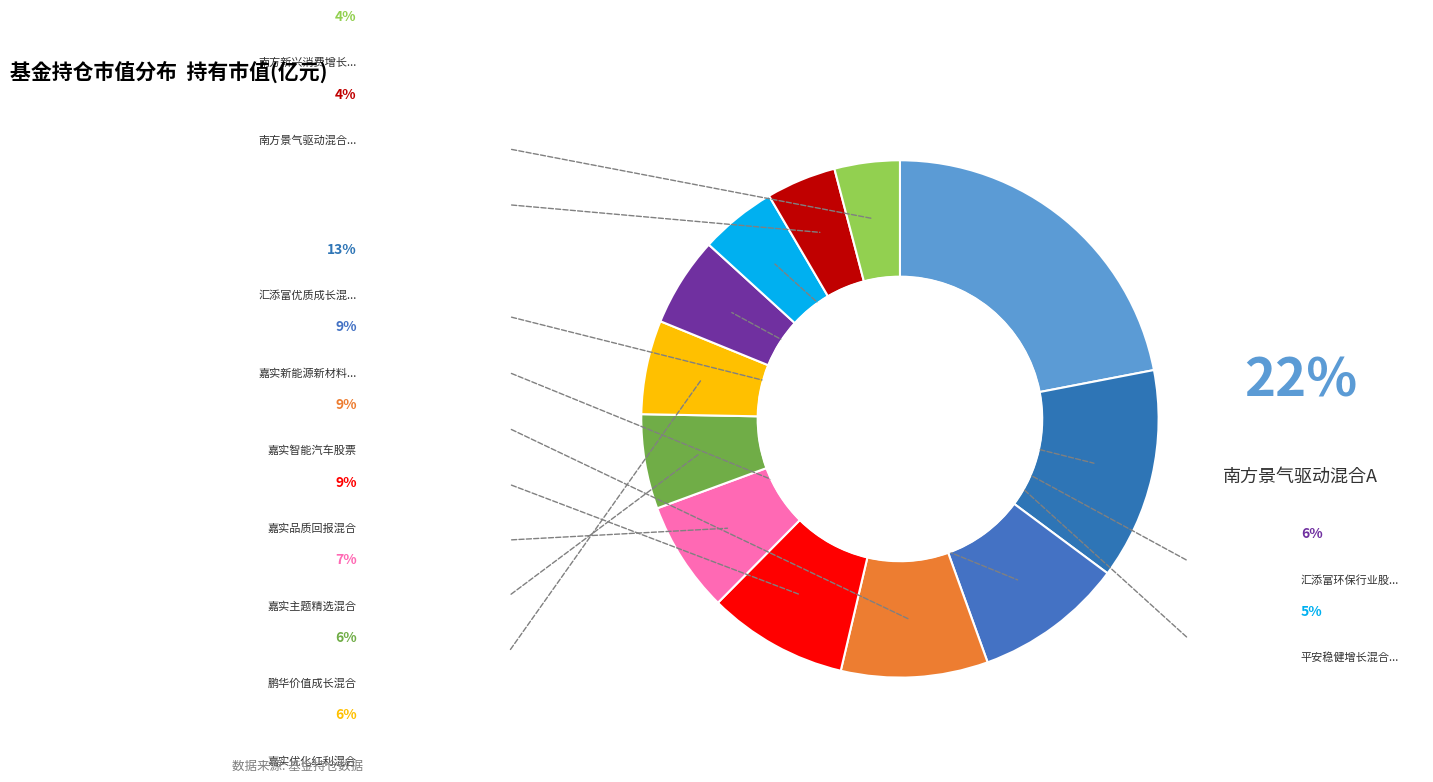

How many slices are in this pie chart?

12